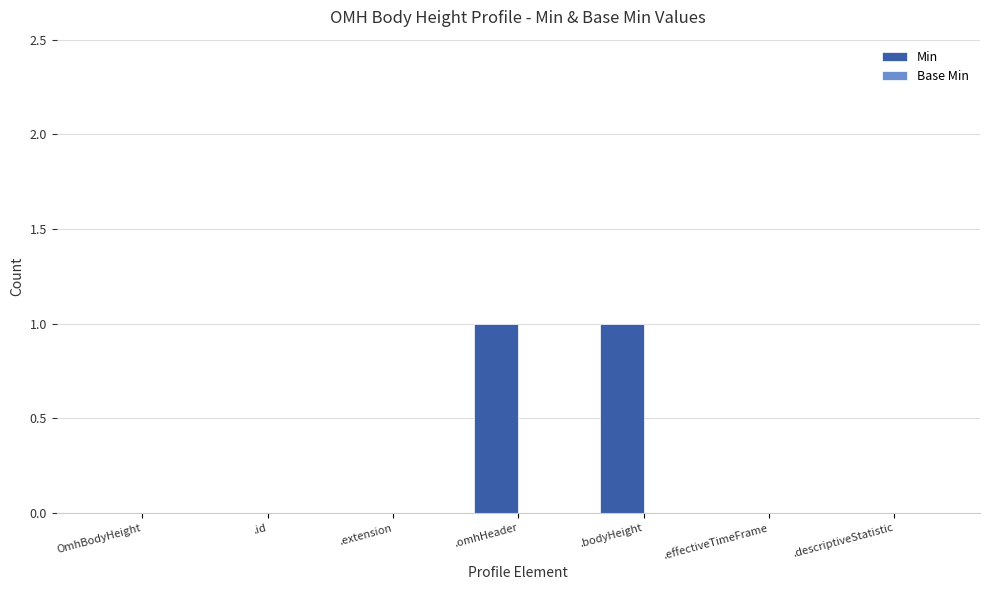

The chart shows a value of 1 at .id. True or false?

False